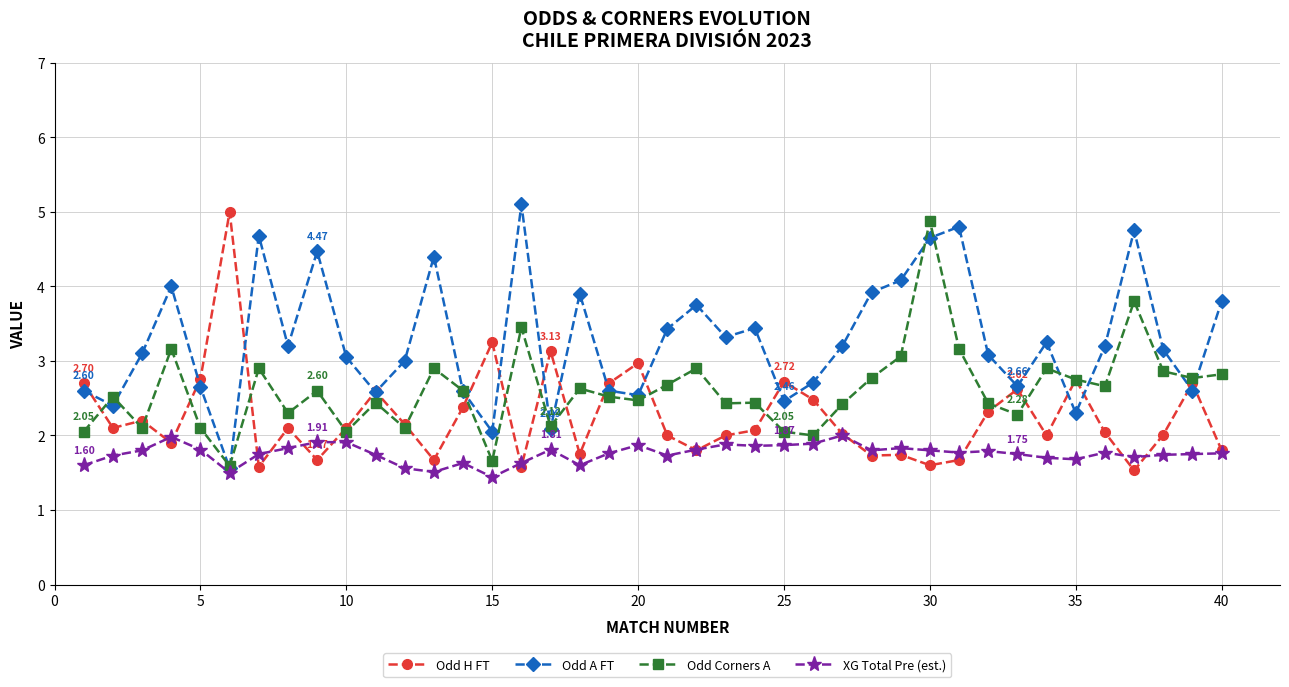

Which series has the largest total across all categories?

Odd A FT